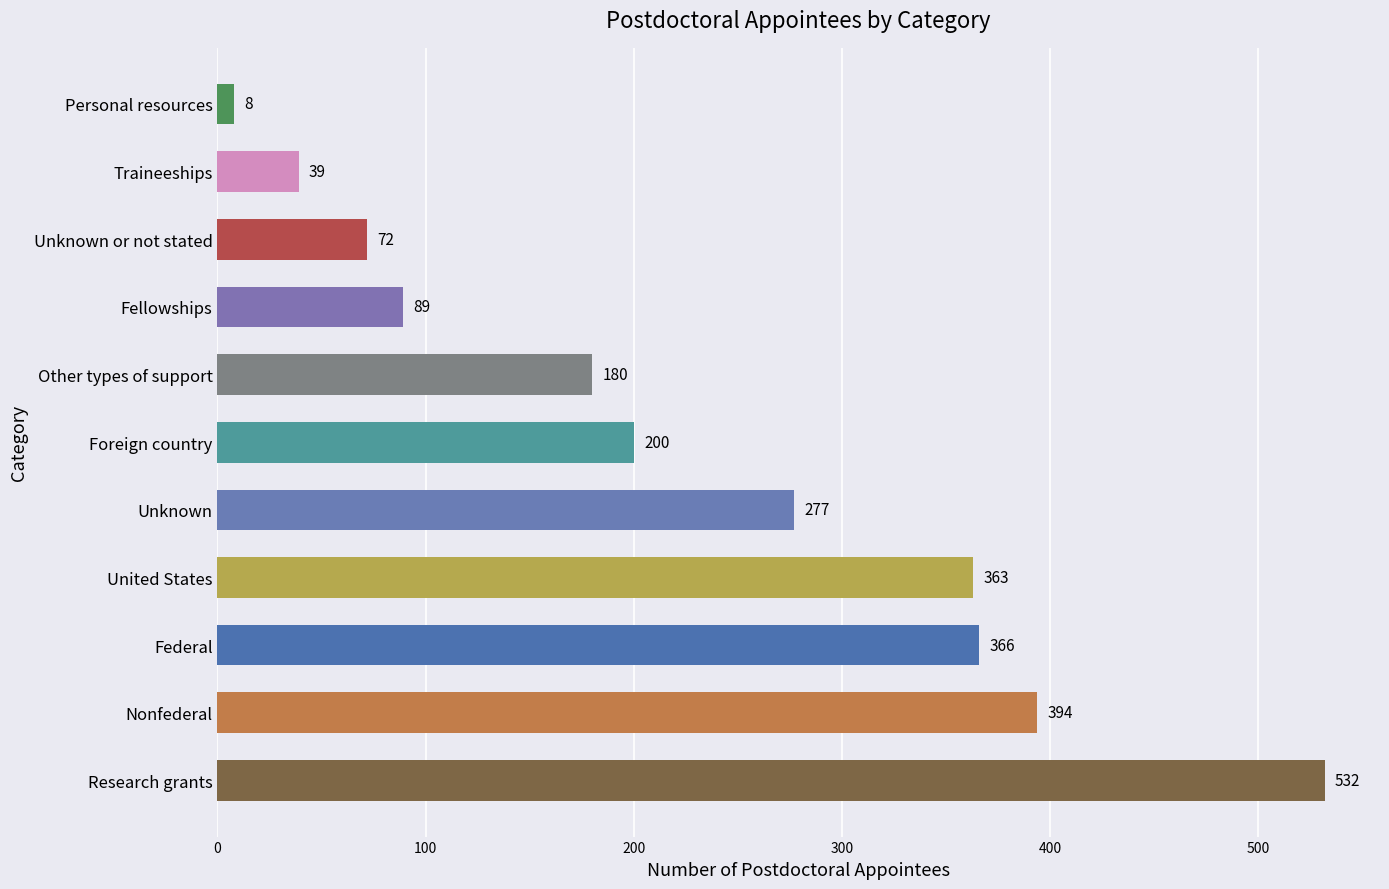

Count the number of data series in this chart.

1